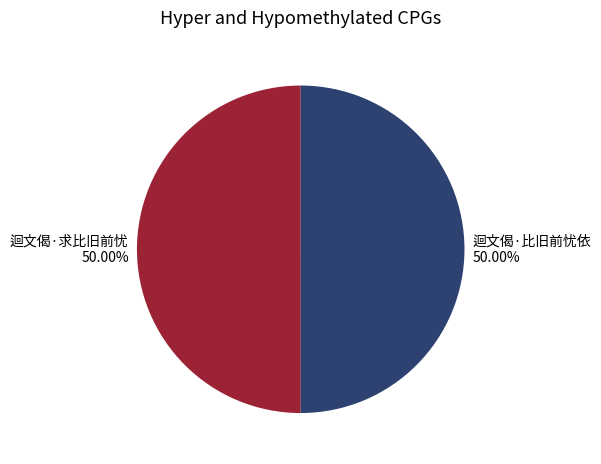

Is the sum of 迴文偈·求比旧前忧 and 迴文偈·比旧前忧依 greater than half?

Yes